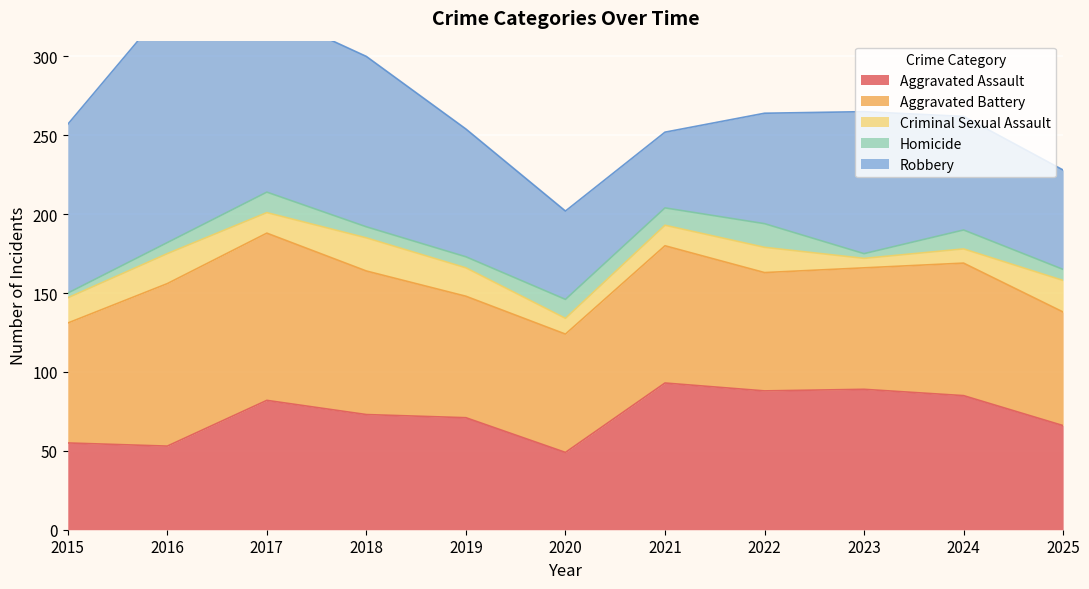

True or false: Criminal Sexual Assault and Aggravated Battery cross at least once.

False